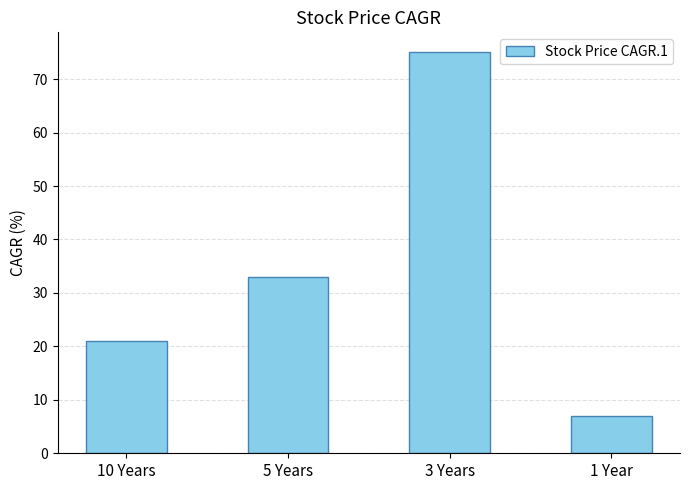

Does the chart contain any negative values?

No